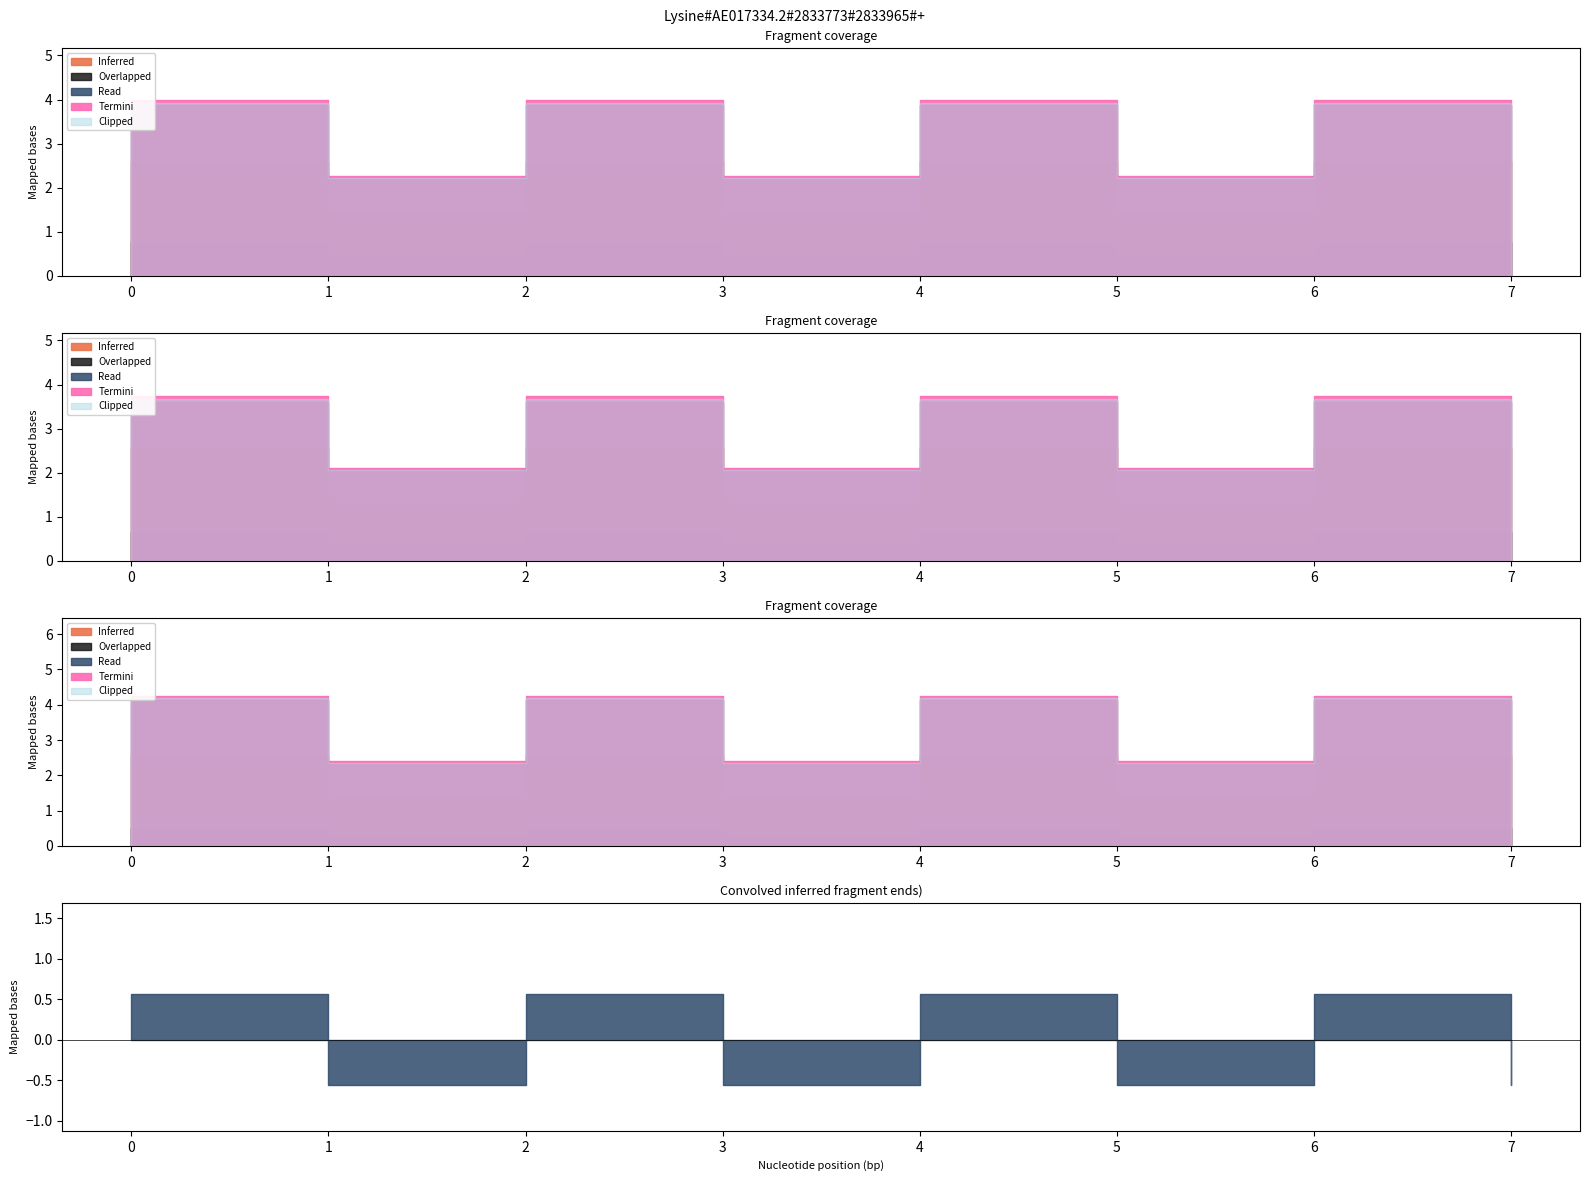

Does the chart display data point markers on the line(s)?

No